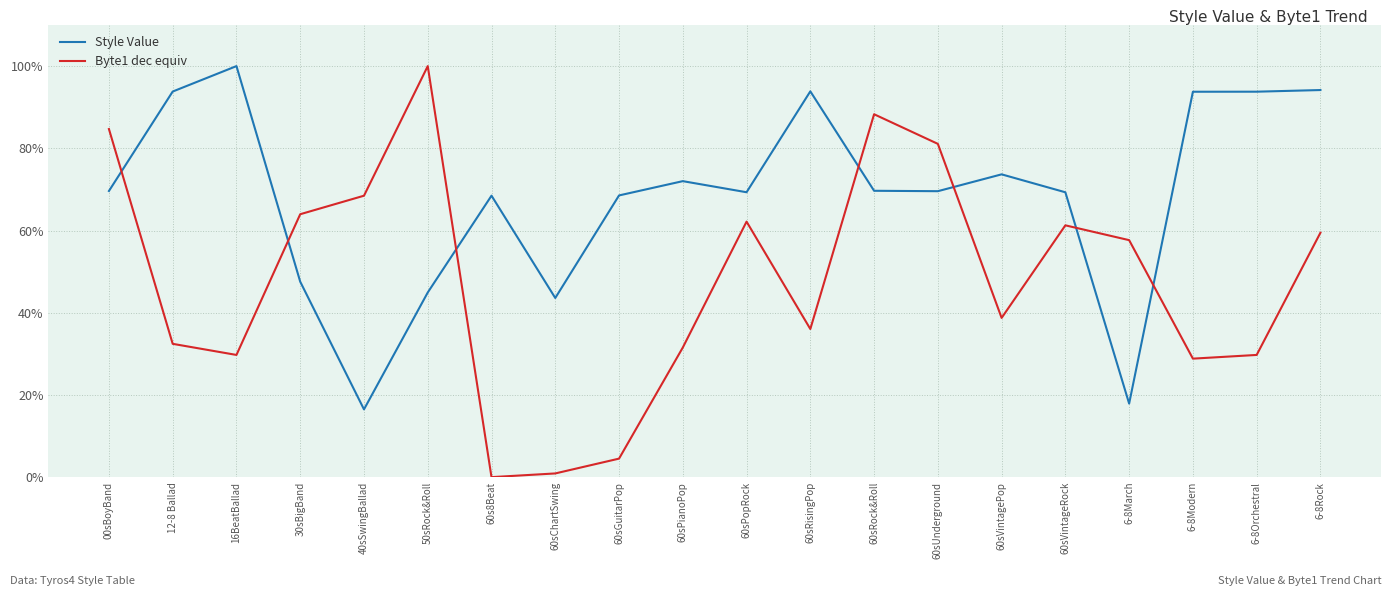

What is the maximum value for Byte1 dec equiv?

100.0